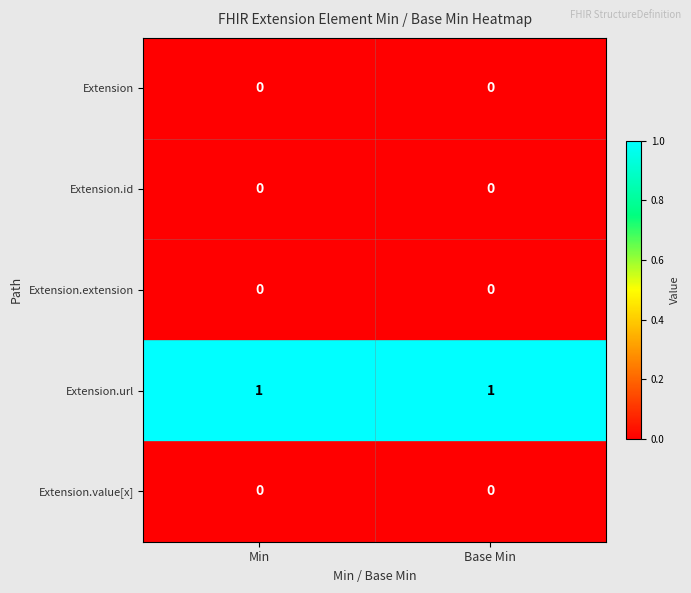

How many series are shown in this chart?

5